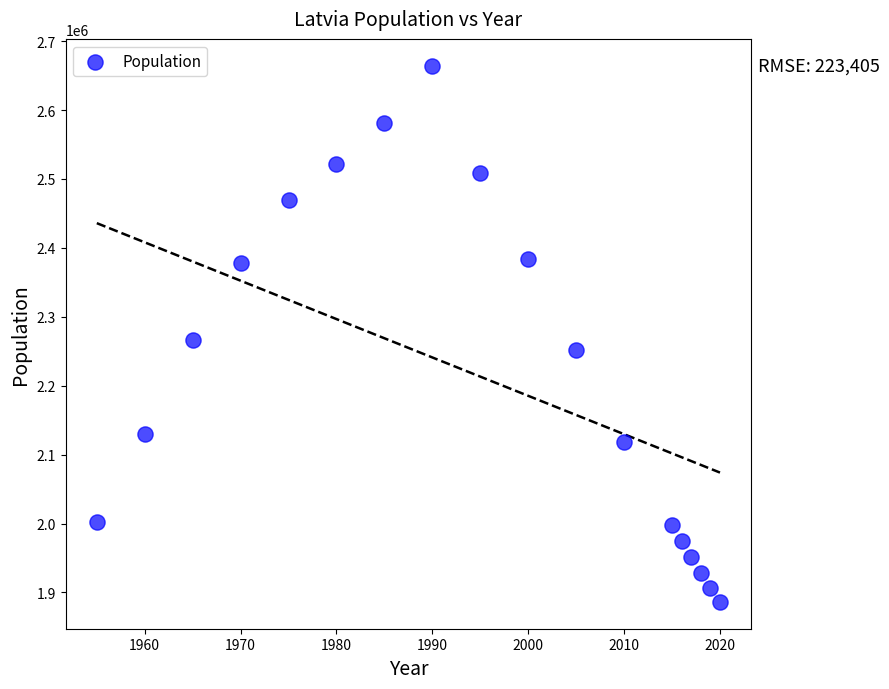

What is the range of Y values (max minus min)?

778241